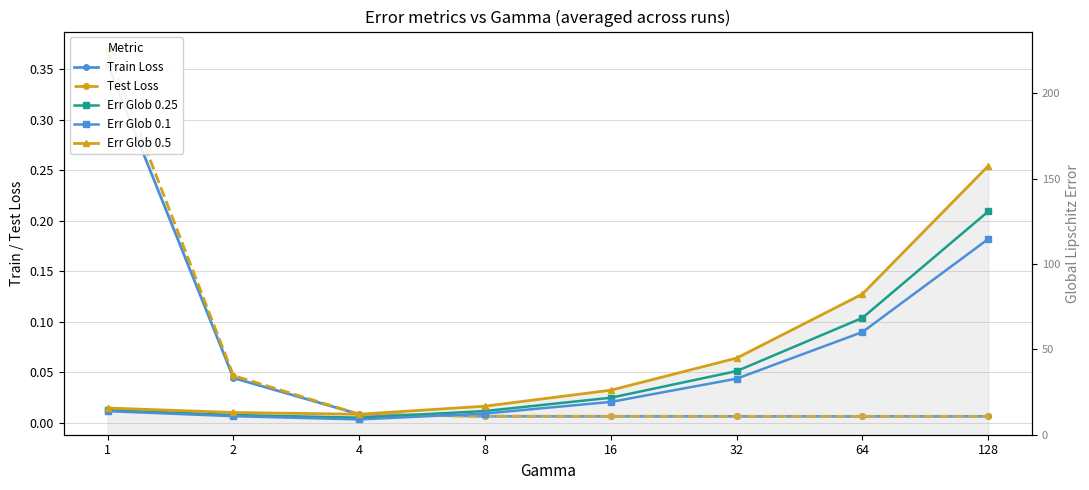

At which category does Train Loss reach its first local valley?

64